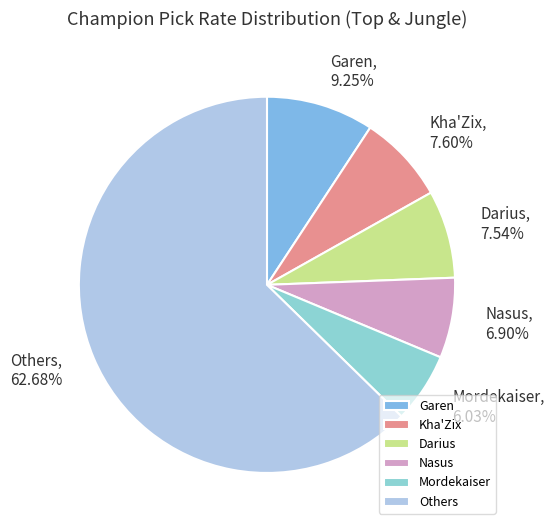

Is there a majority slice in this chart?

Yes